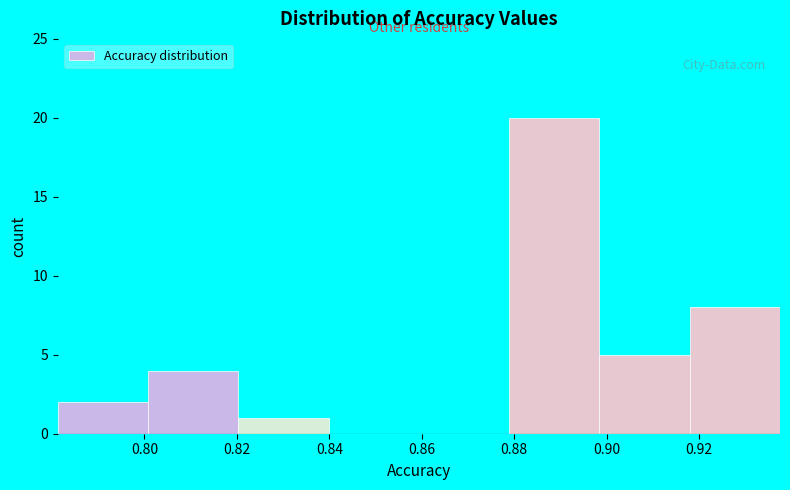

Over which range of the x-axis is the bar tallest?

0.878 to 0.898